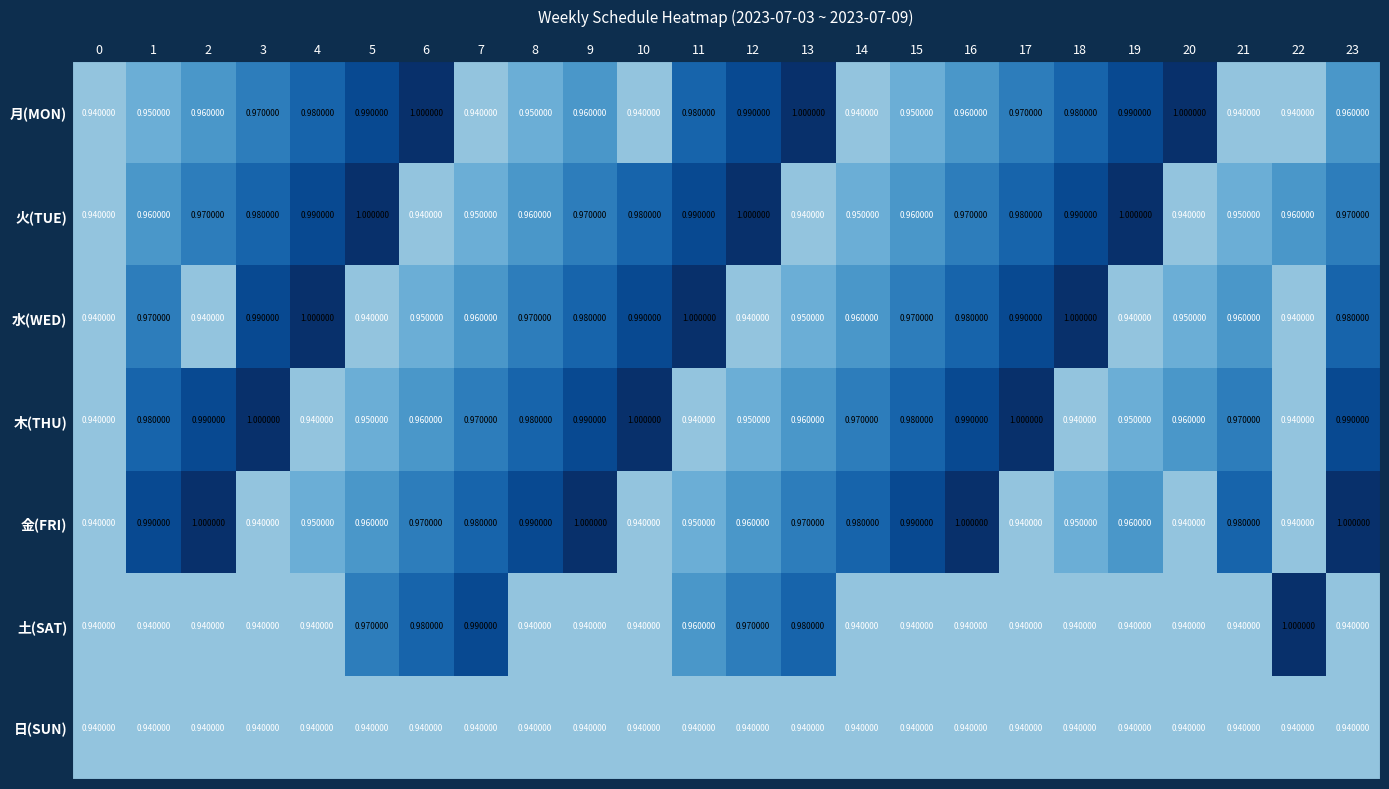

At which category is the sum across all series the highest?

9